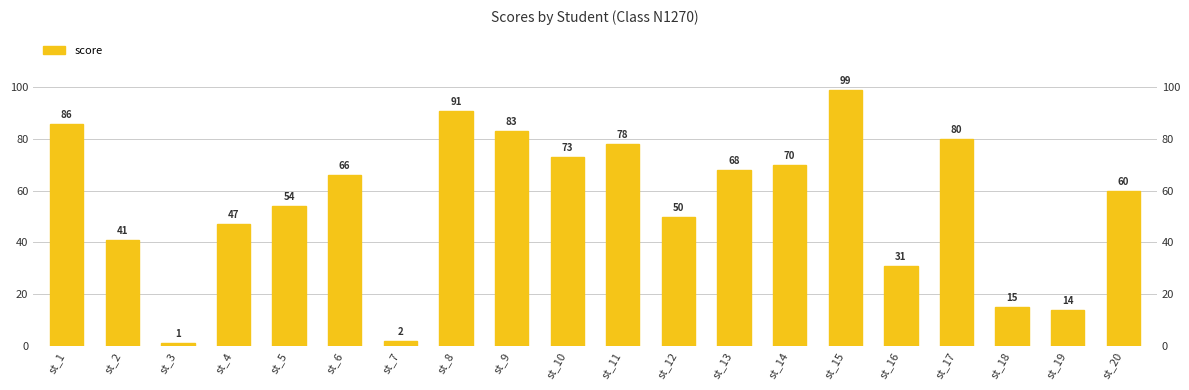

What is the value of the 7th bar from the left?

2